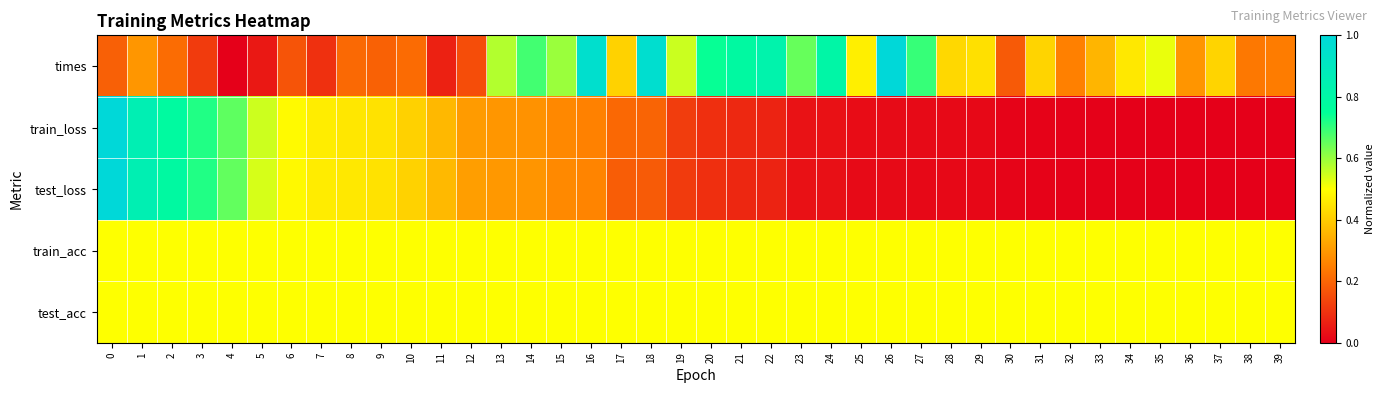

What is the total value across all series at 29?

1.5